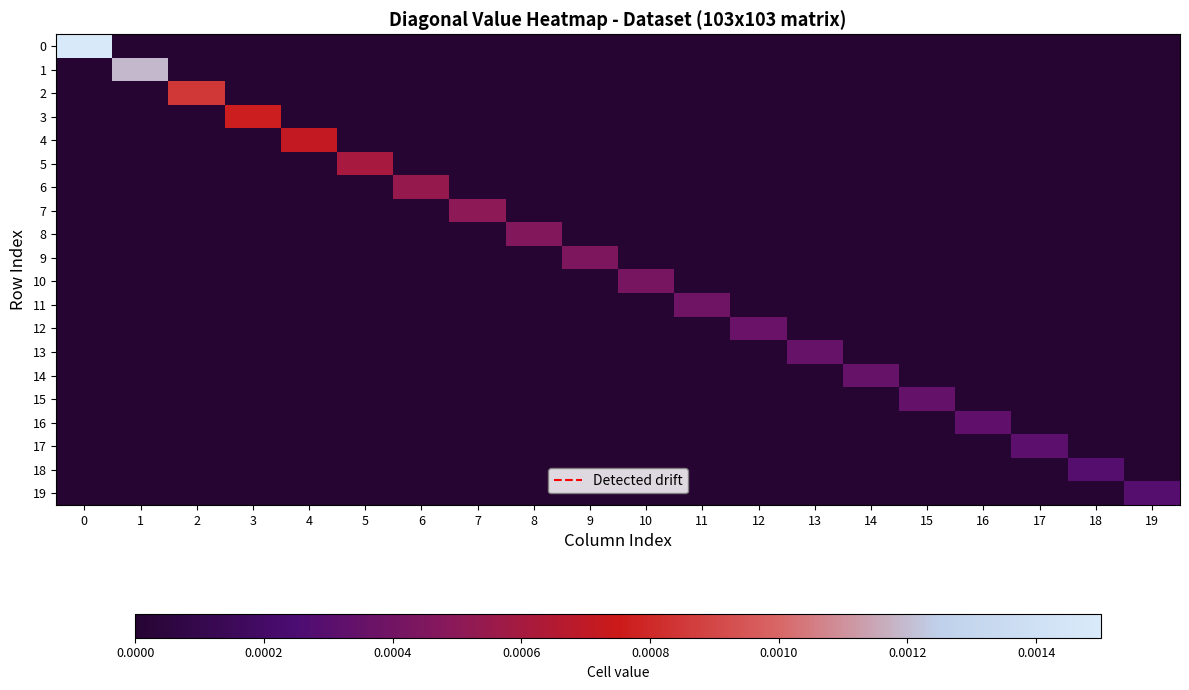

Which series changed the most between 2 and 12?

2